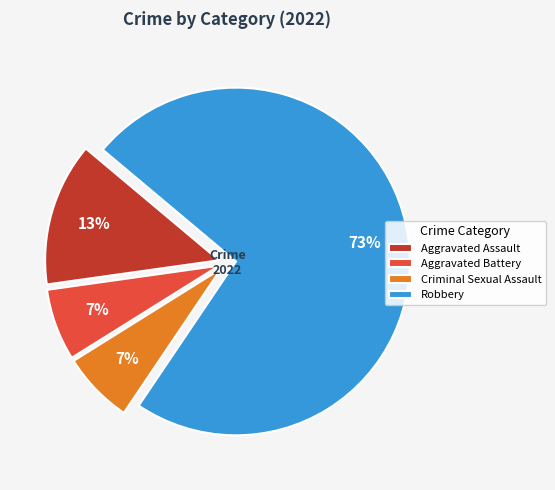

Which category has the biggest portion of the pie?

Robbery